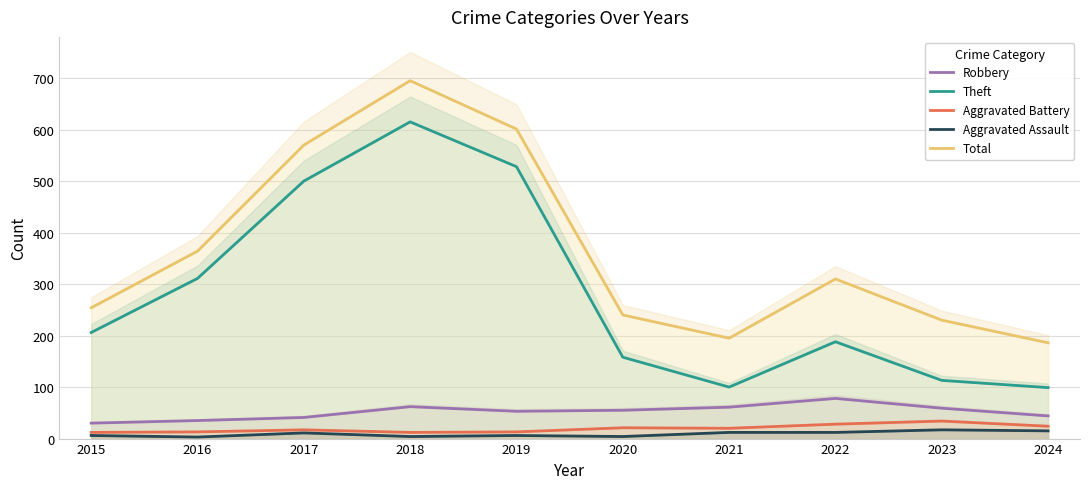

Is the value of Total at 2018 greater than the value of Aggravated Assault at 2024?

Yes